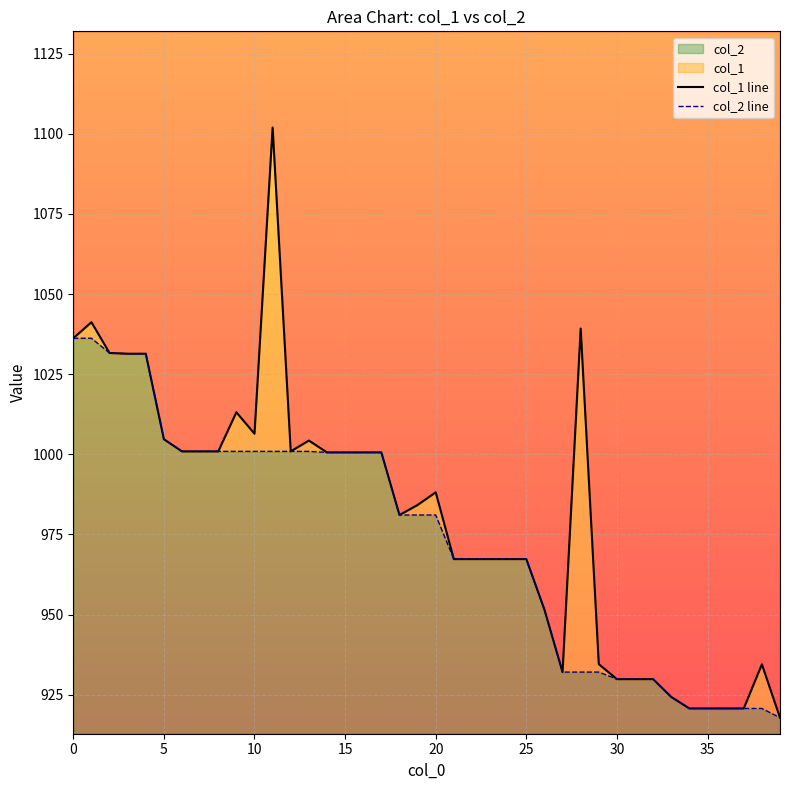

What is the difference between the maximum and minimum values in the col_1 line series?

184.1